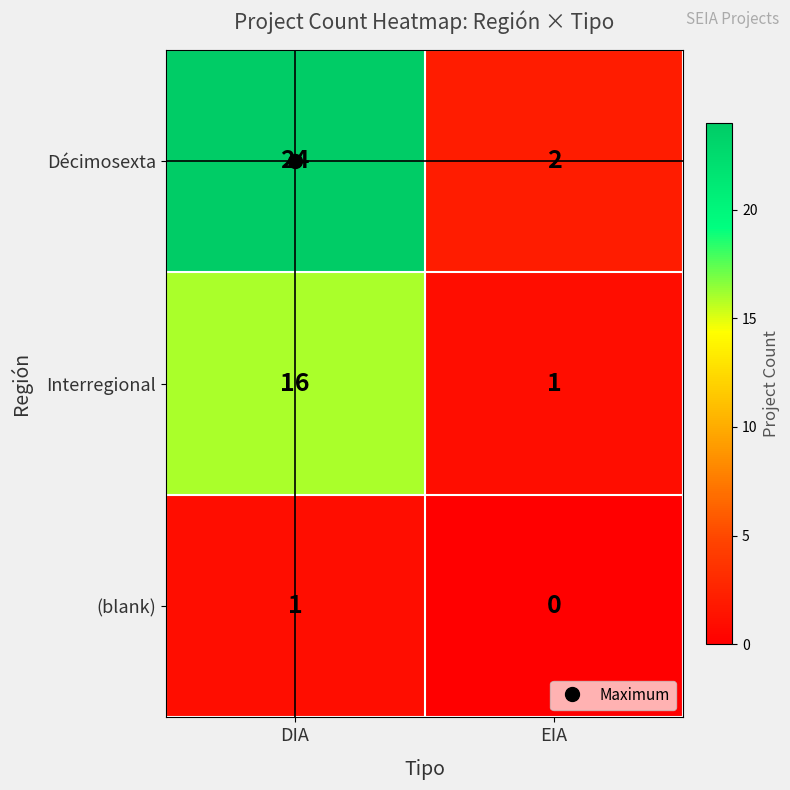

What is the sum of all Interregional values?

17